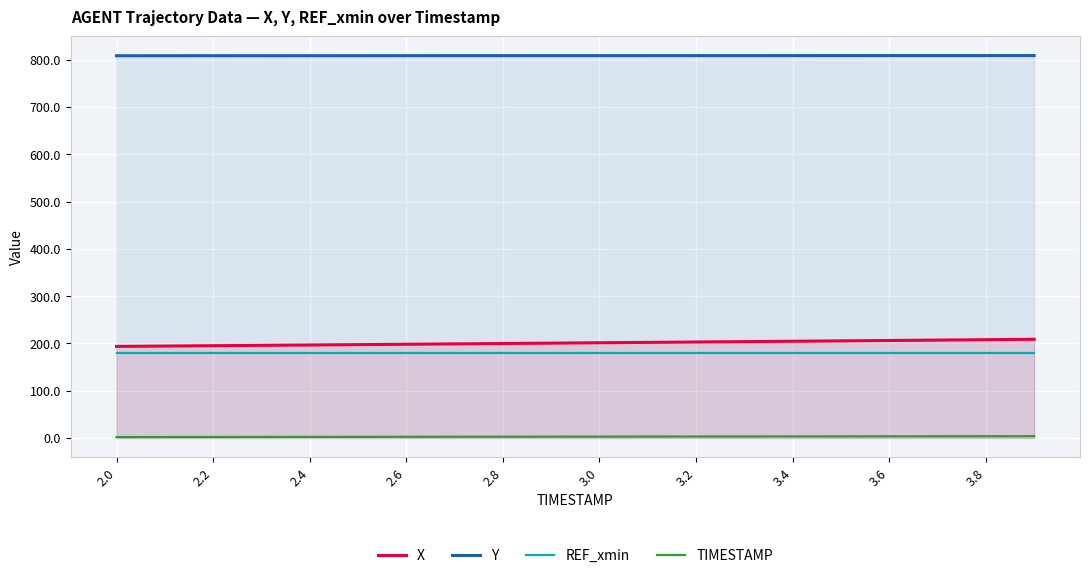

True or false: X and TIMESTAMP cross at least once.

False